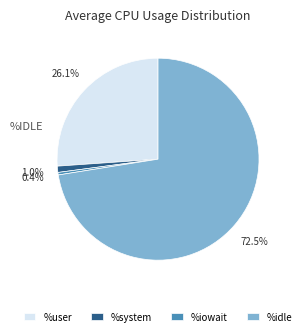

Between %idle and %iowait, which is larger?

%idle